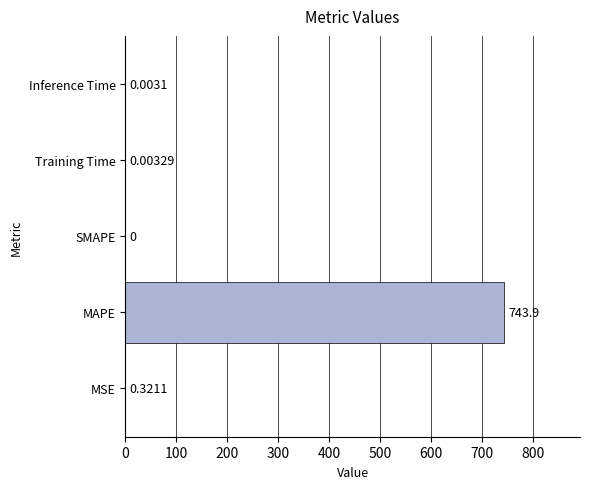

What is the sum of all values?

744.3